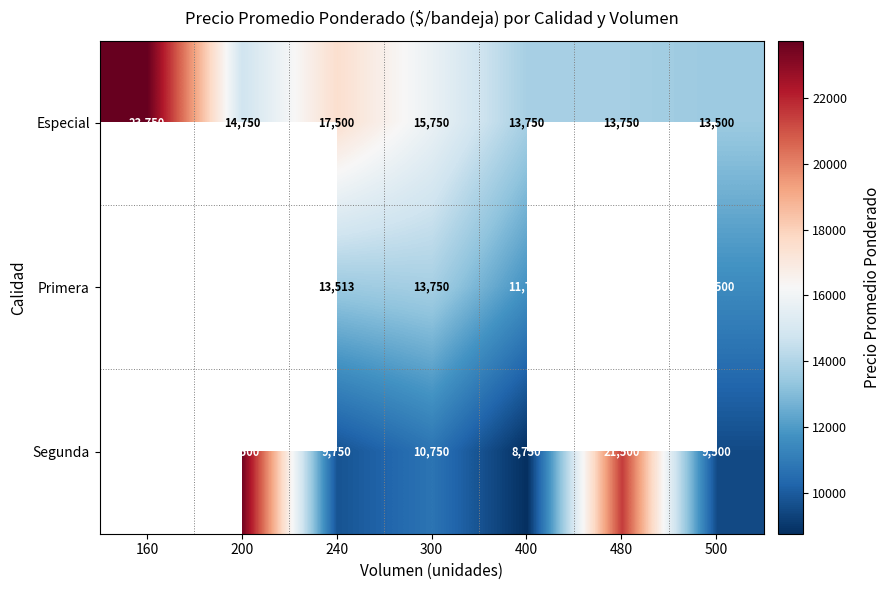

Which label corresponds to the smallest value in the chart?

400